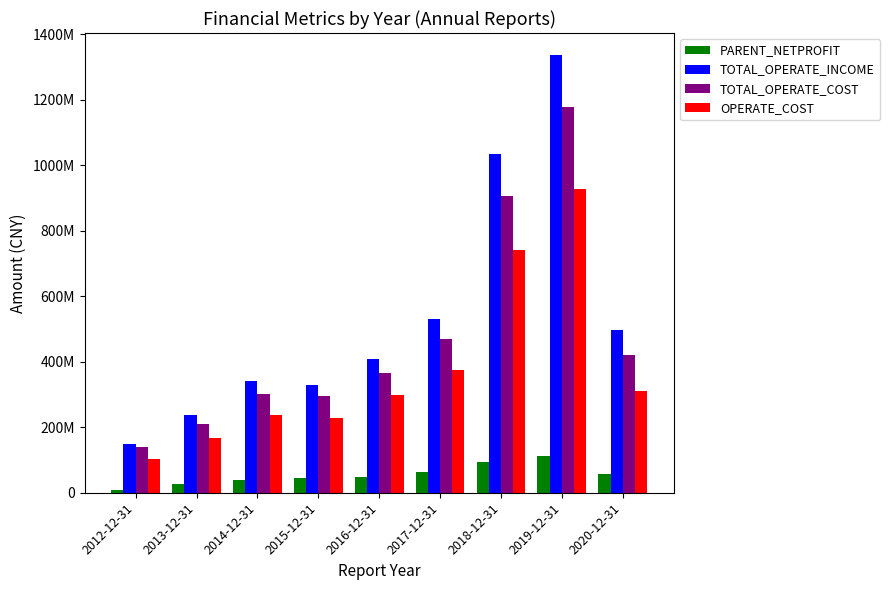

At which category is the sum across all series the highest?

2019-12-31